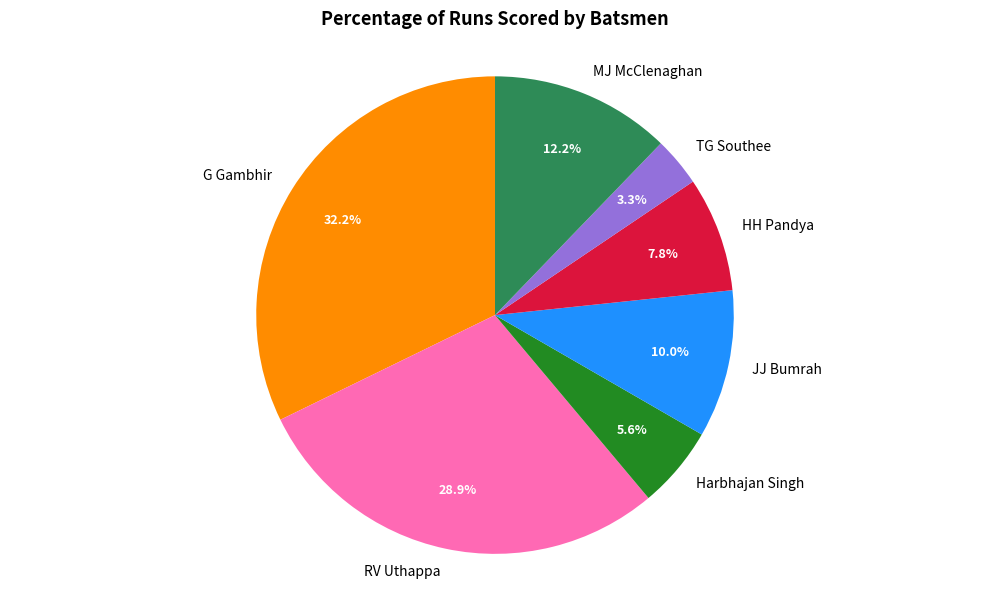

Does any single category account for the majority?

No